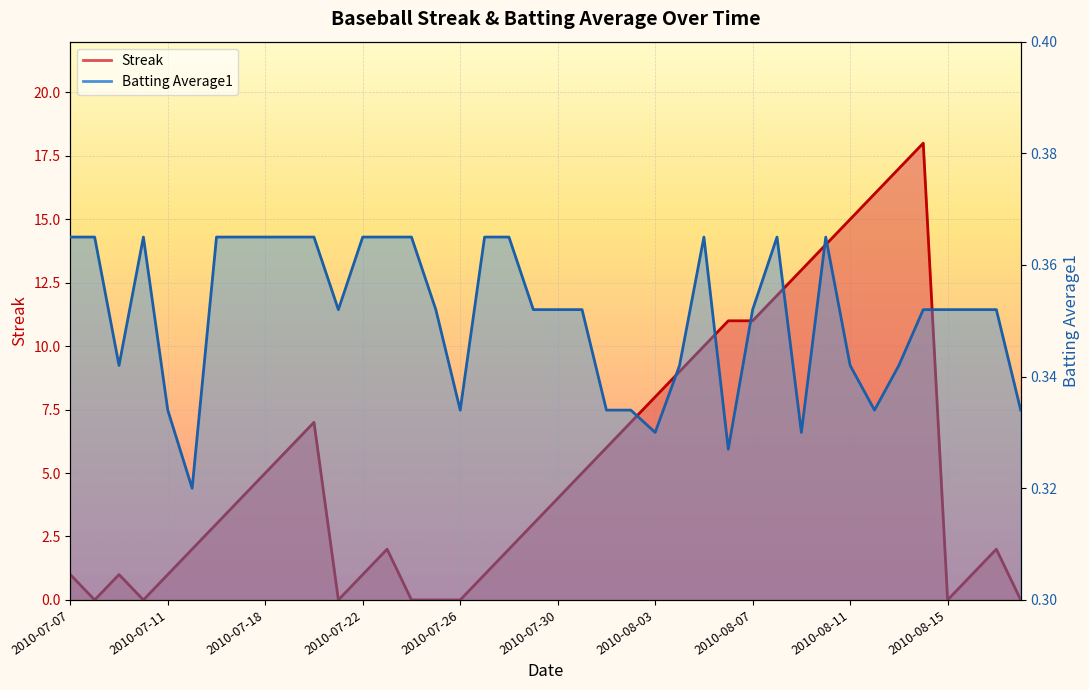

What is the average value of the Streak series?

5.5